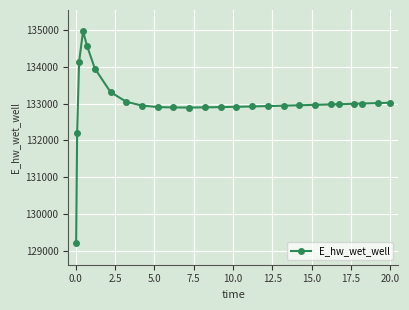

What is the value of the 21st point from the left?

132976.4